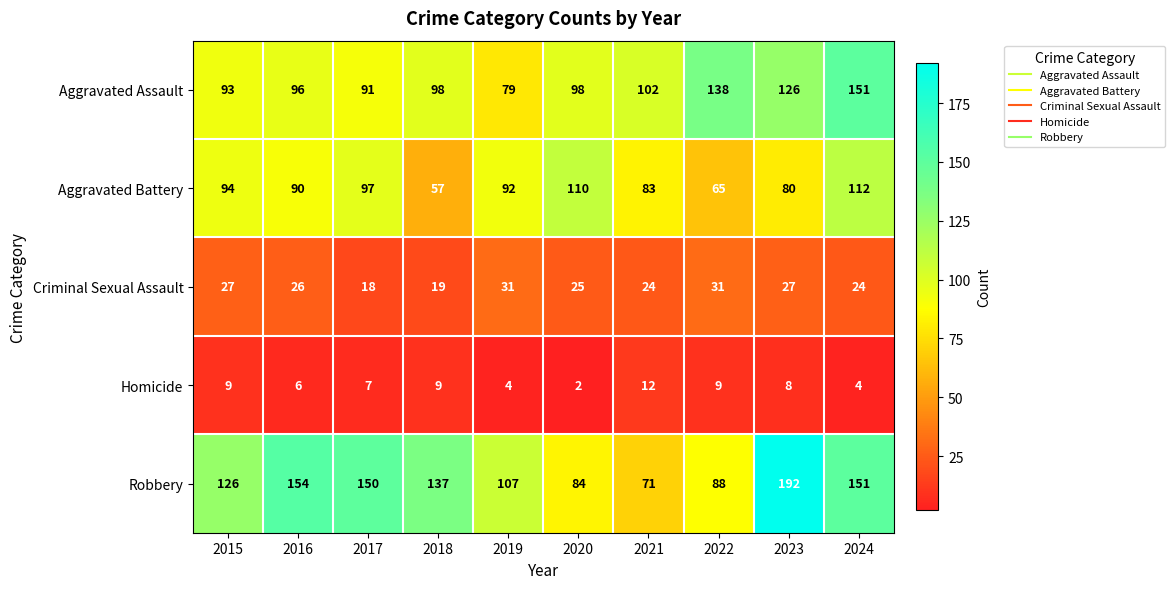

Count the Homicide values in the range 4 to 9.

8